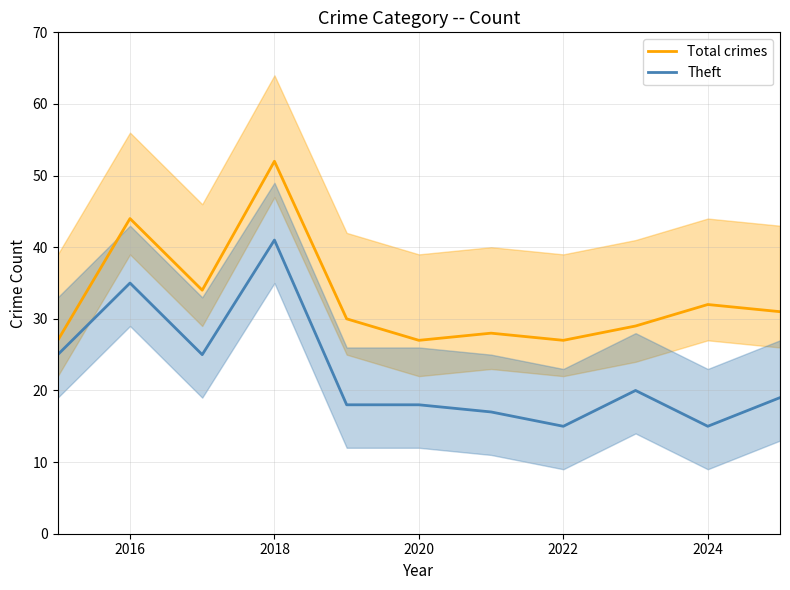

What are all the series names shown in the legend?

Total crimes, Theft